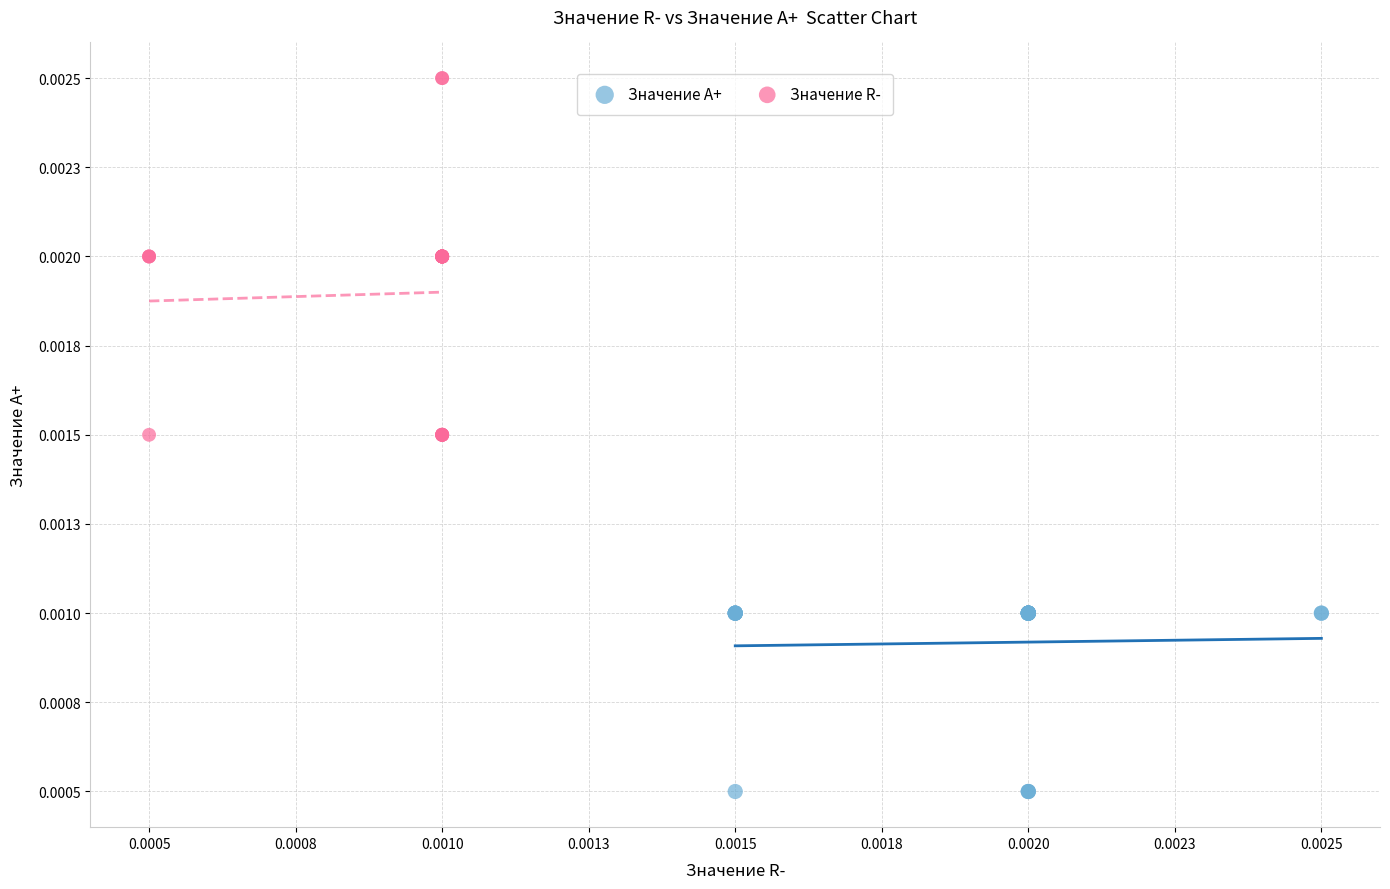

What are all the series names shown in the legend?

Значение A+, Значение R-